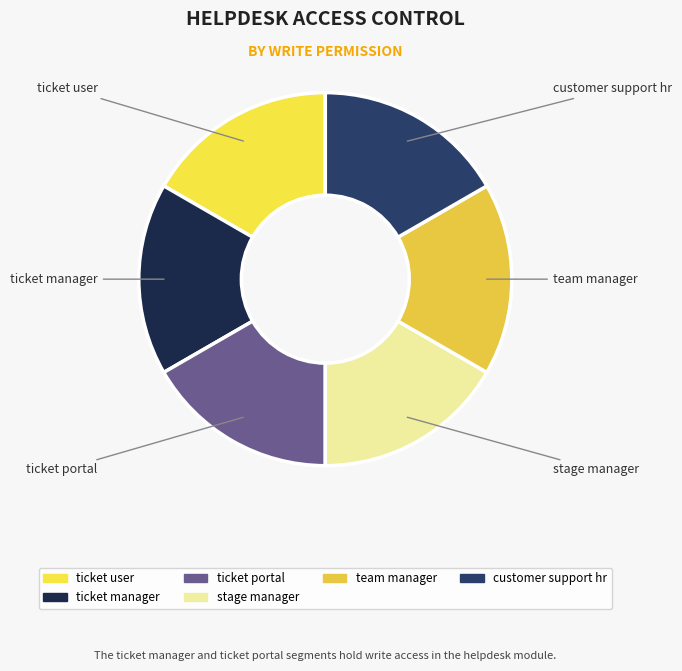

Combined, do stage manager and ticket manager account for over 50%?

No